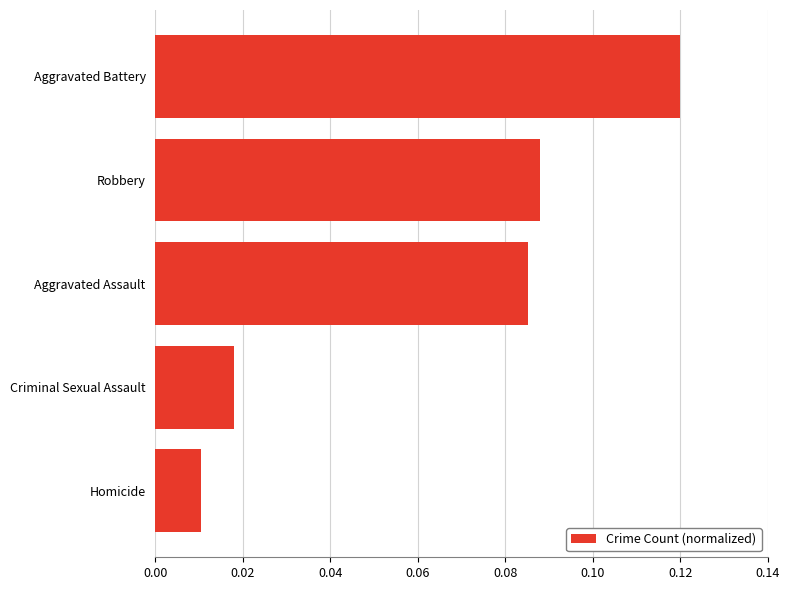

What is the sum of all values?

0.3